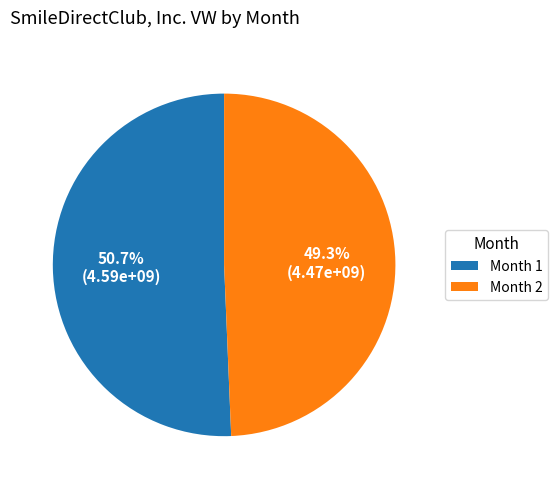

Which category accounts for the majority?

Month 1